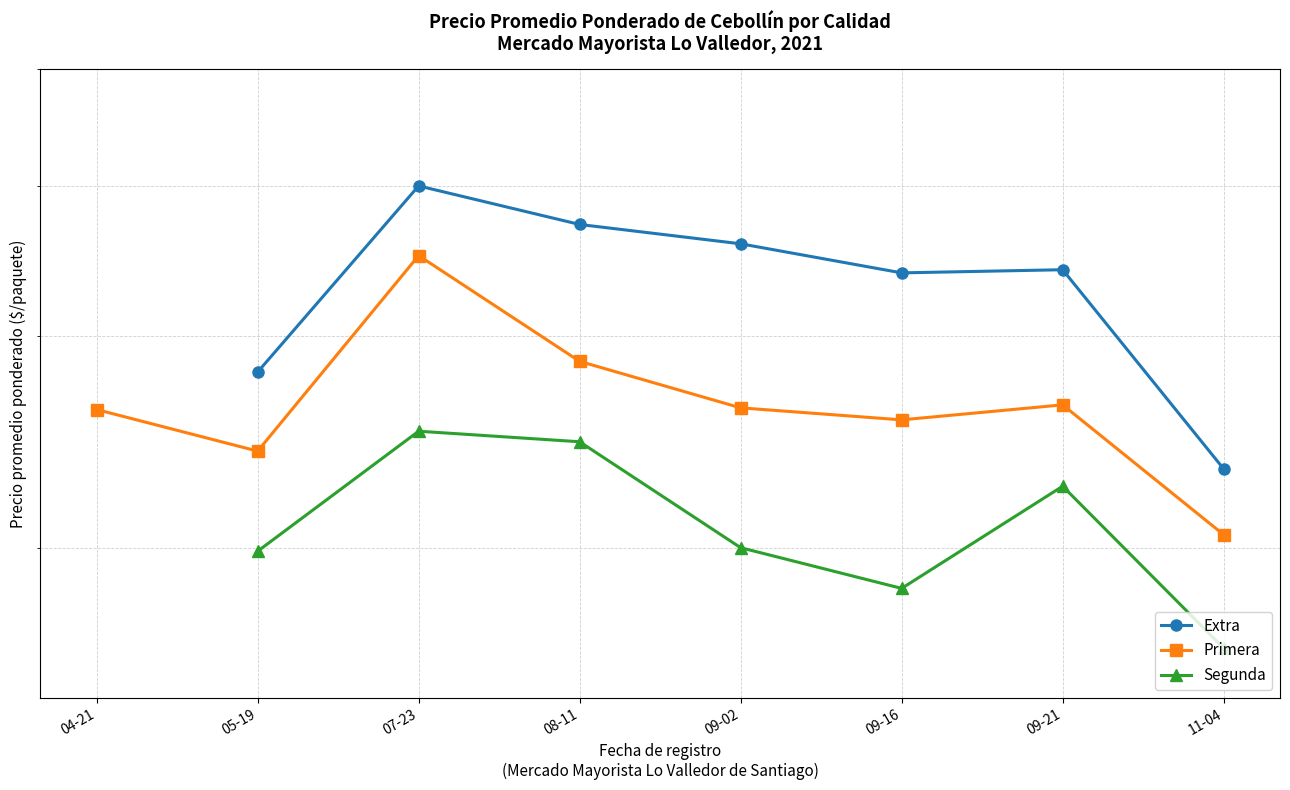

What is the difference between the Extra values at 09-02 and 11-04?

1254.0